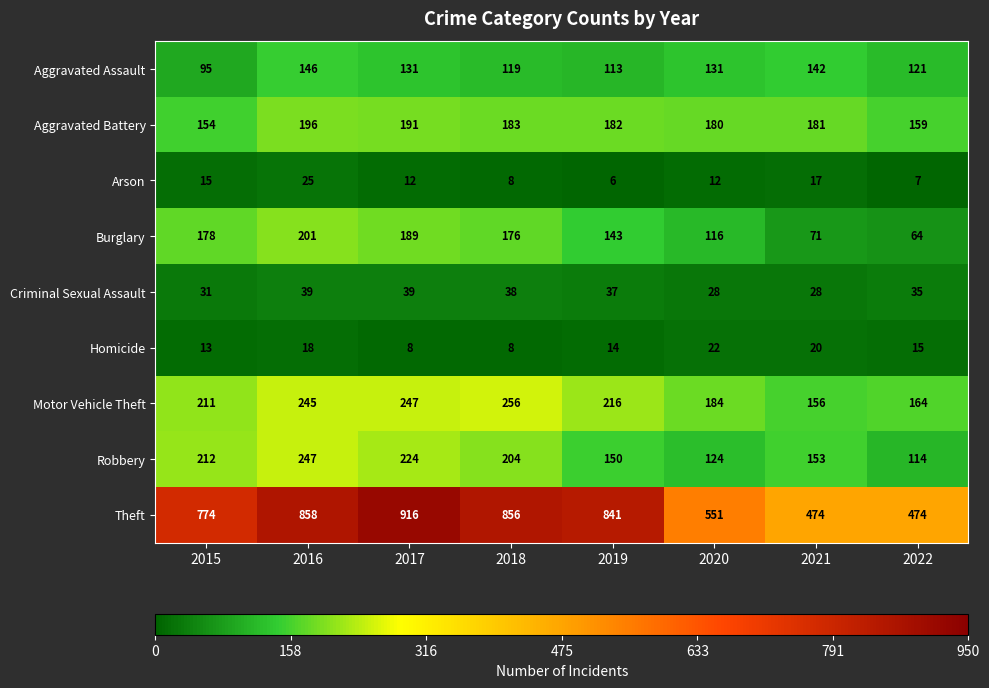

Rank the series at 2015 from highest to lowest value.

Theft, Robbery, Motor Vehicle Theft, Burglary, Aggravated Battery, Aggravated Assault, Criminal Sexual Assault, Arson, Homicide